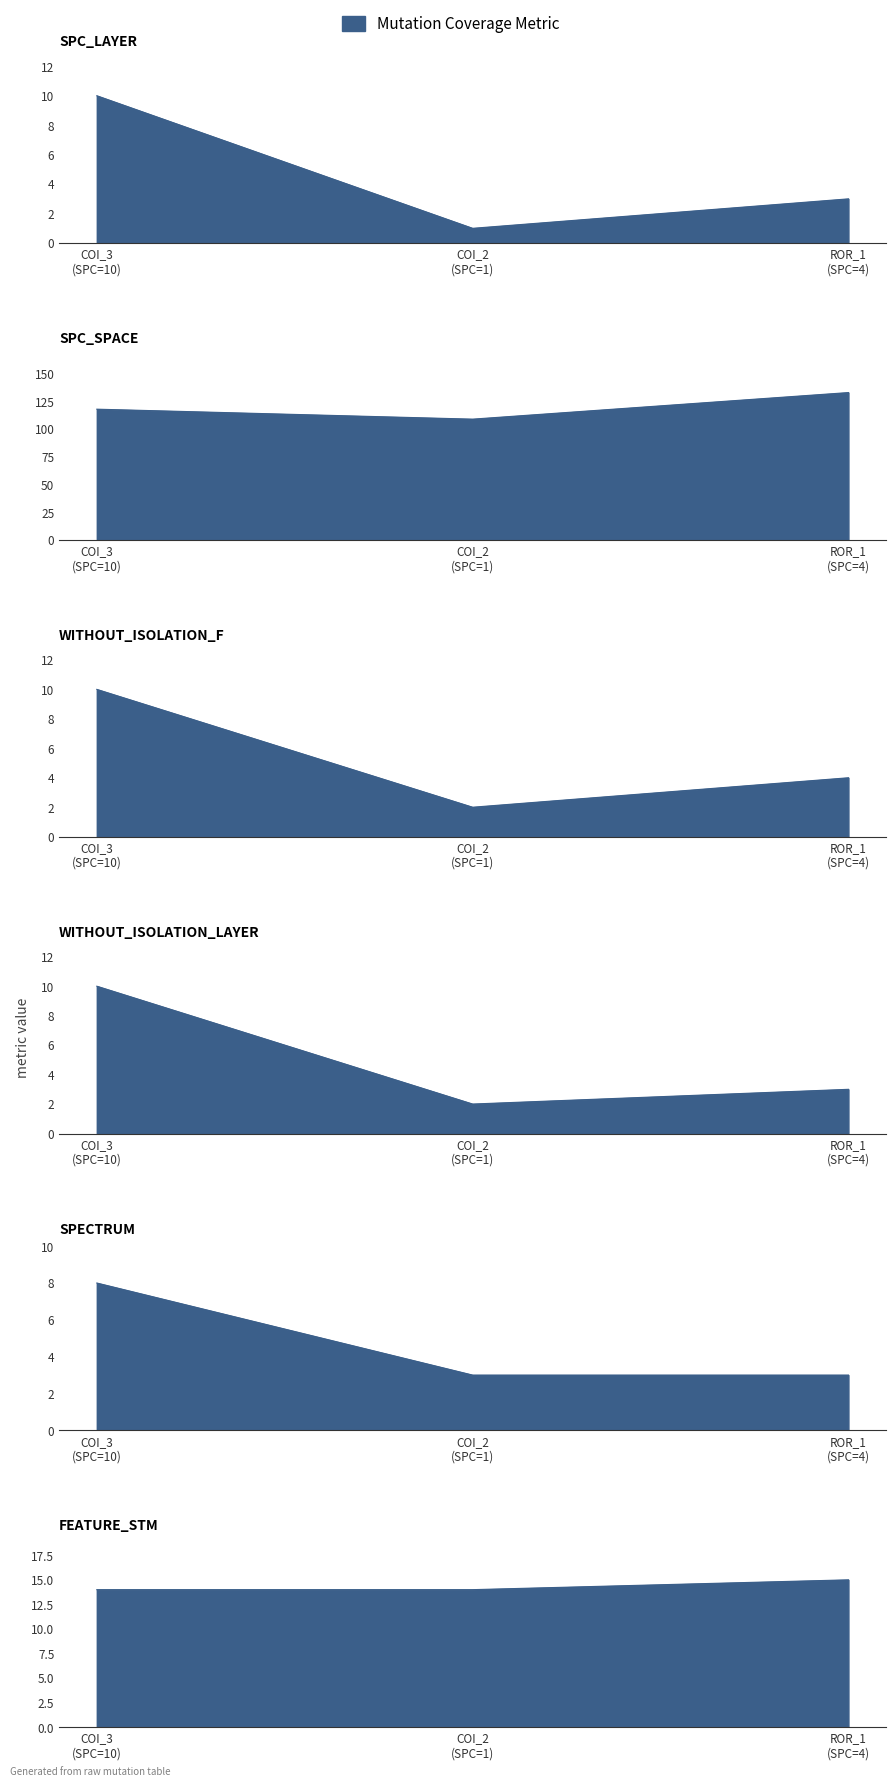

The SPC_LAYER series shows 15 at COI_3 (SPC=10). True or false?

False